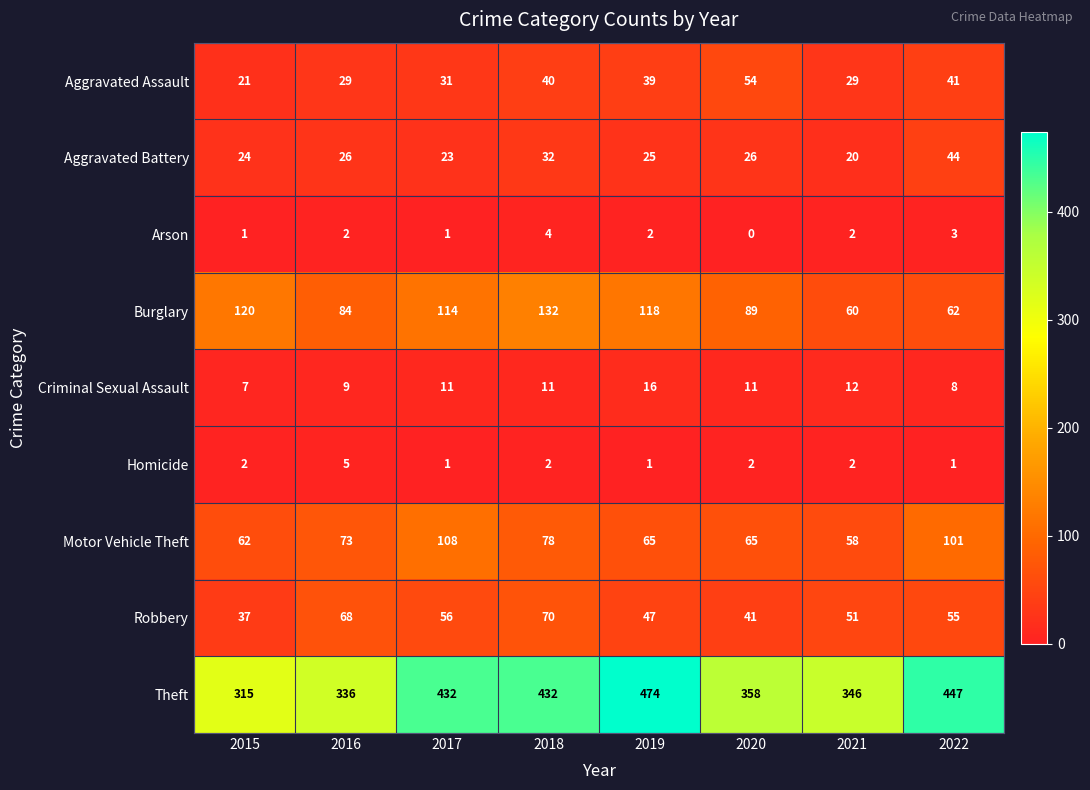

Between 2015 and 2020, which series saw the biggest shift?

Theft